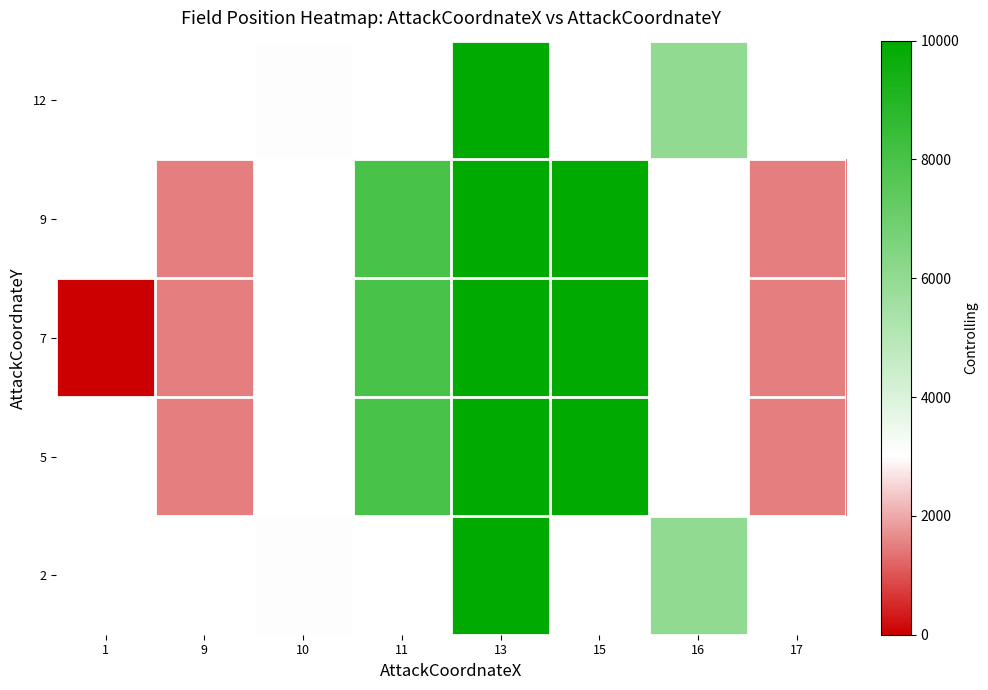

The value of 7 at 15 is 10000.0. True or false?

True